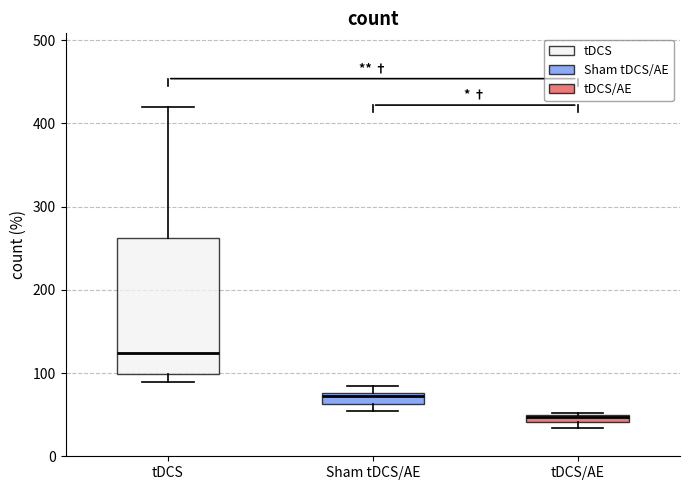

Which box has the highest median line?

tDCS